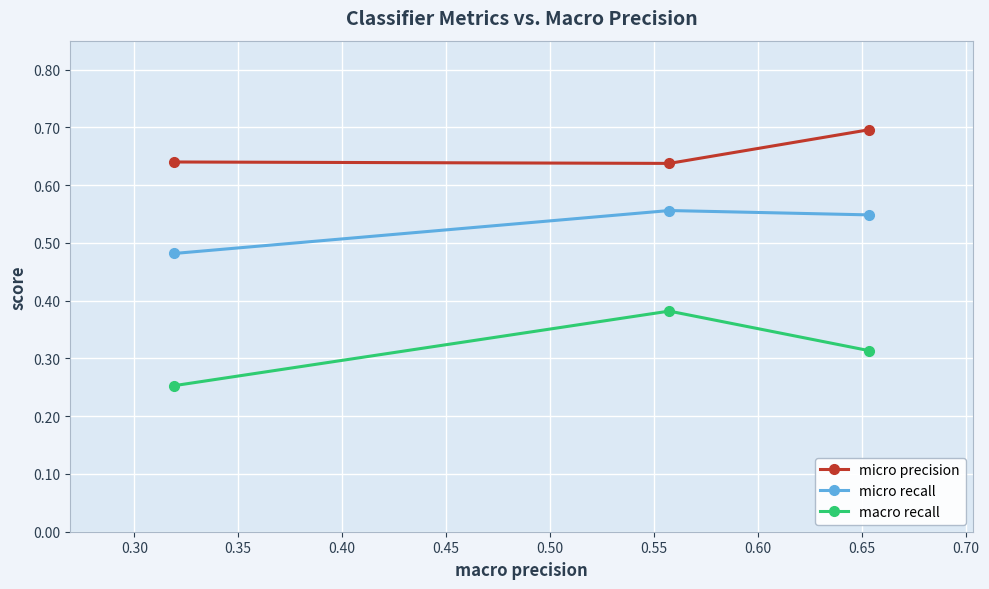

What is the maximum value shown in the chart?

0.7